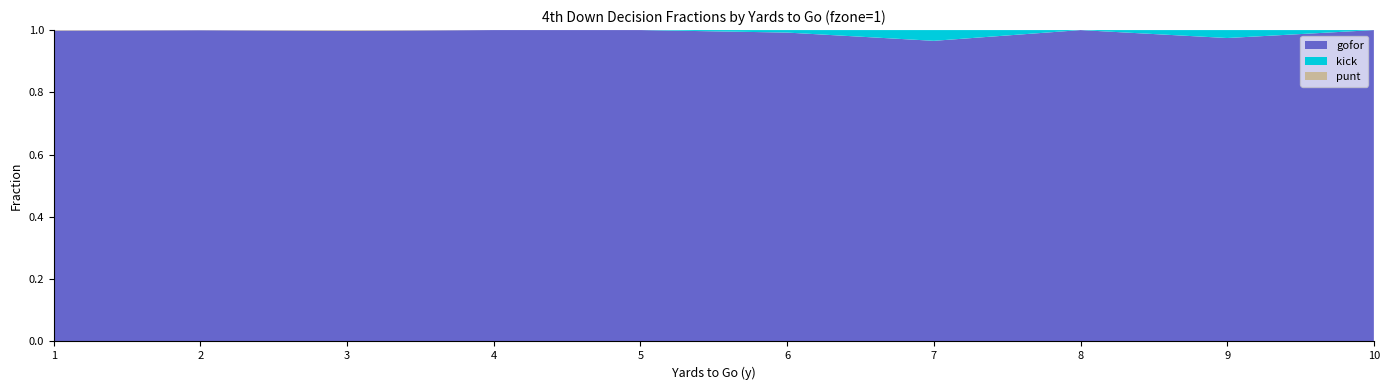

Reading right to left, transcribe all the data shown in this chart.

gofor: 10=1.0	9=1.0	8=1.0	7=1.0	6=1.0	5=1.0	4=1.0	3=1.0	2=1.0	1=1.0
kick: 10=0.0	9=0.0	8=0.0	7=0.0	6=0.0	5=0.0	4=0.0	3=0.0	2=0.0	1=0.0
punt: 10=0.0	9=0.0	8=0.0	7=0.0	6=0.0	5=0.0	4=0.0	3=0.0	2=0.0	1=0.0